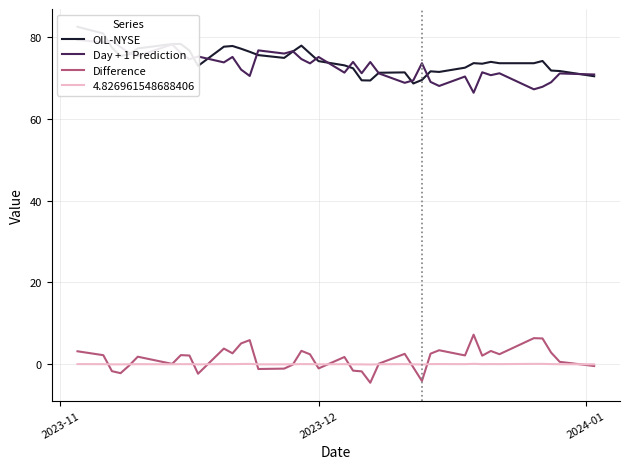

Which series has the widest spread of values?

OIL-NYSE